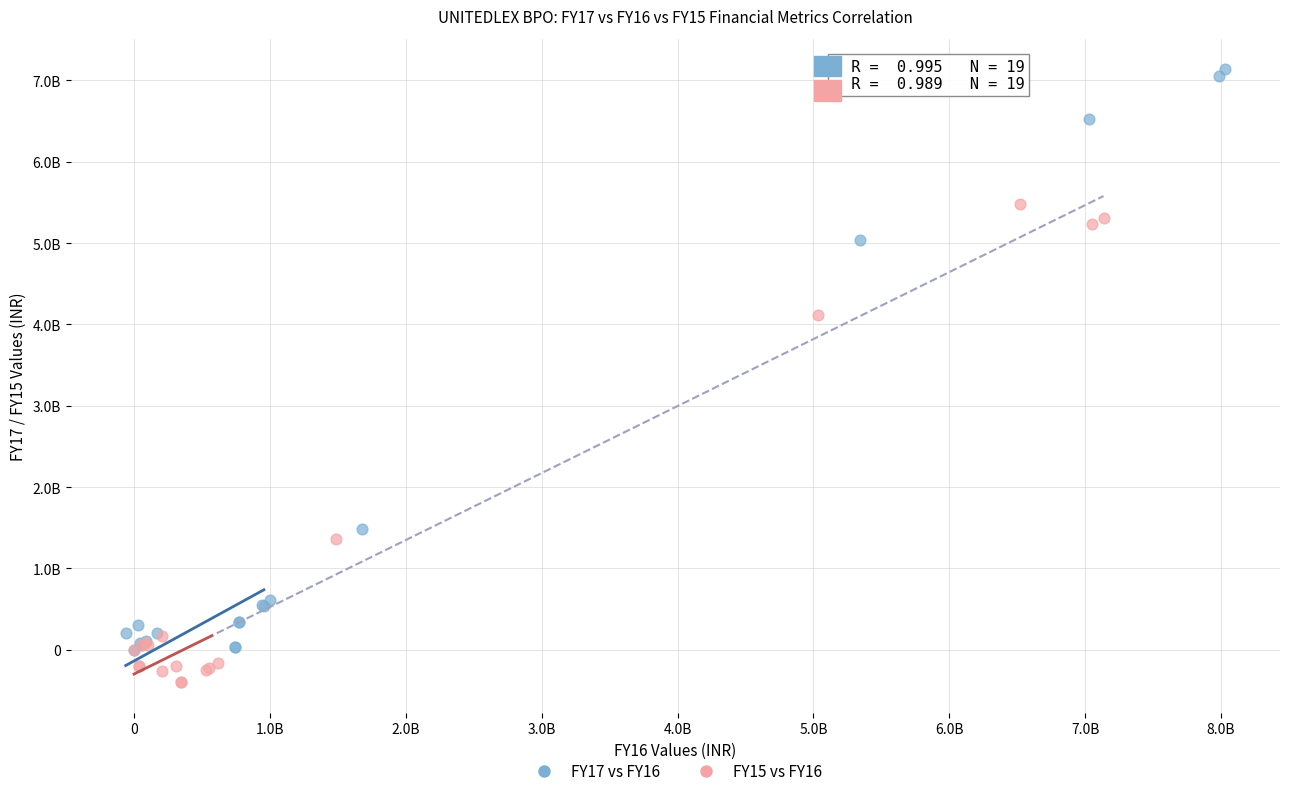

Which series reaches the minimum Y coordinate?

FY15 vs FY16